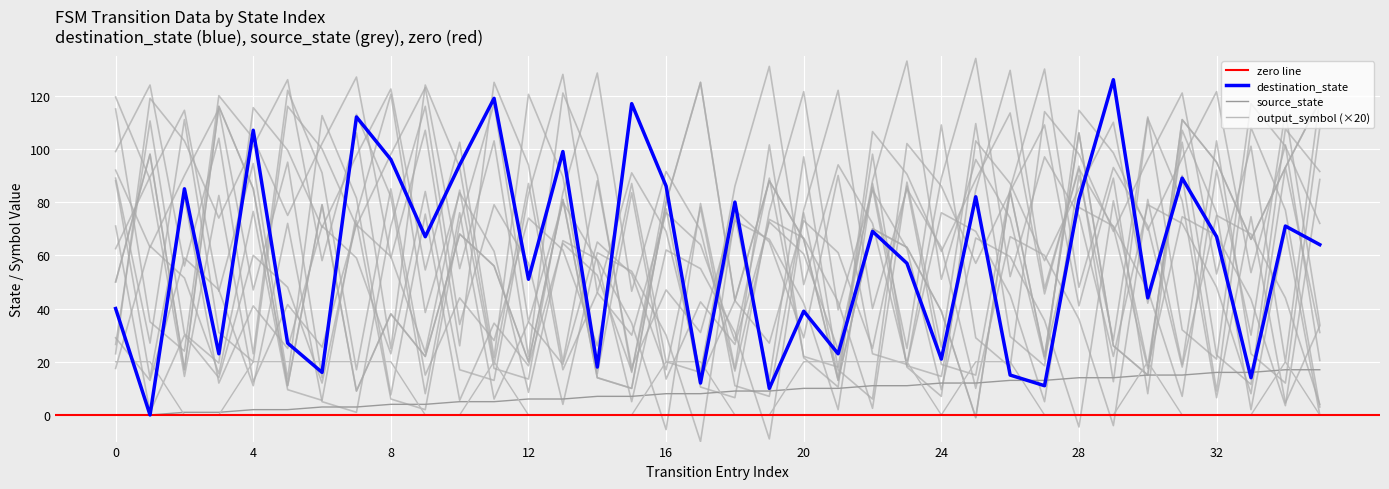

Between which two adjacent categories do output_symbol and destination_state first intersect?

0 and 1